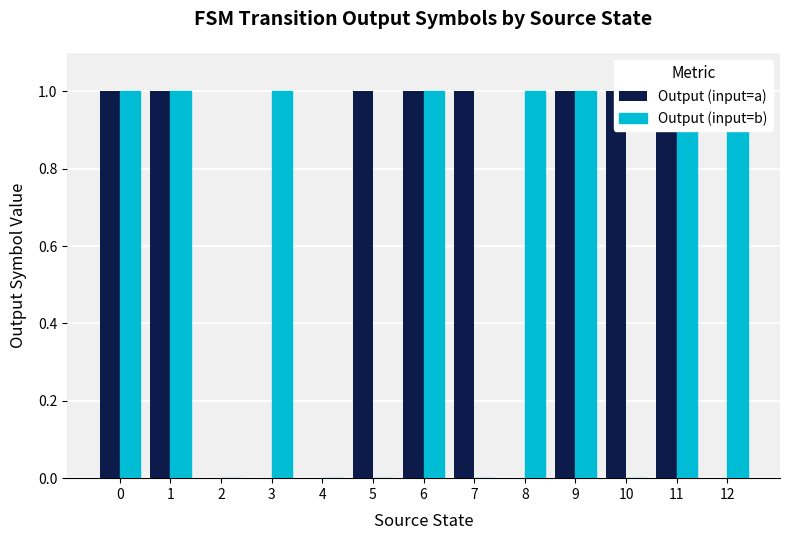

Are the bars grouped side by side (vs. stacked)?

Yes